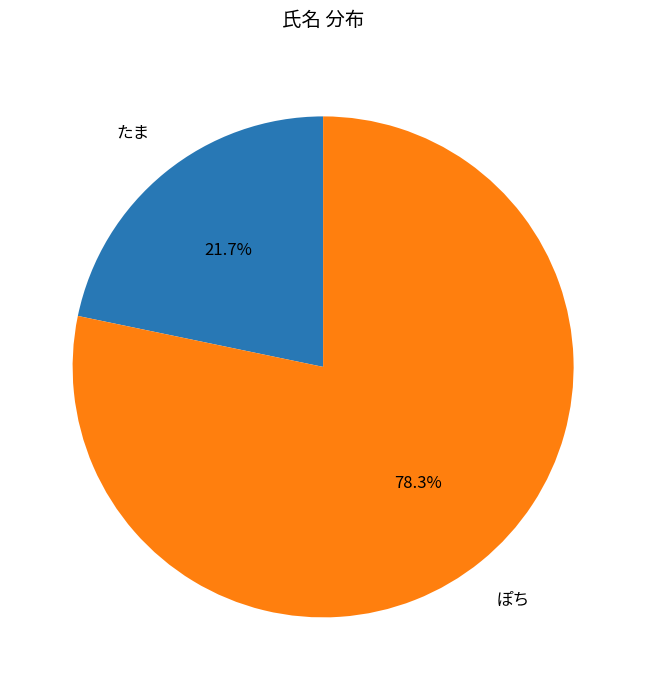

What percentage is NOT represented by たま?

78.3%